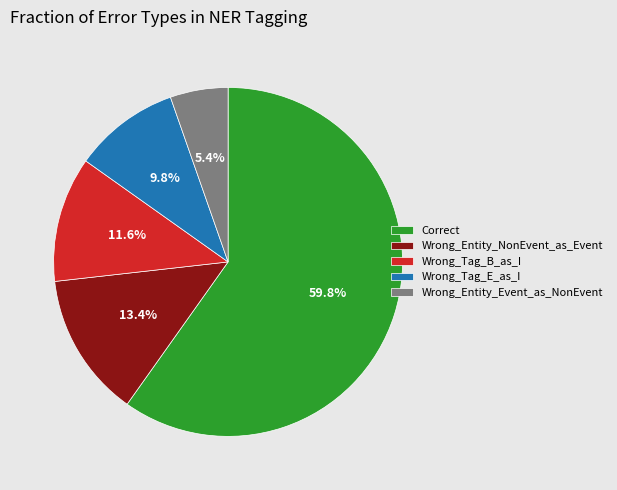

Combined, do Wrong_Entity_NonEvent_as_Event and Wrong_Entity_Event_as_NonEvent account for over 50%?

No